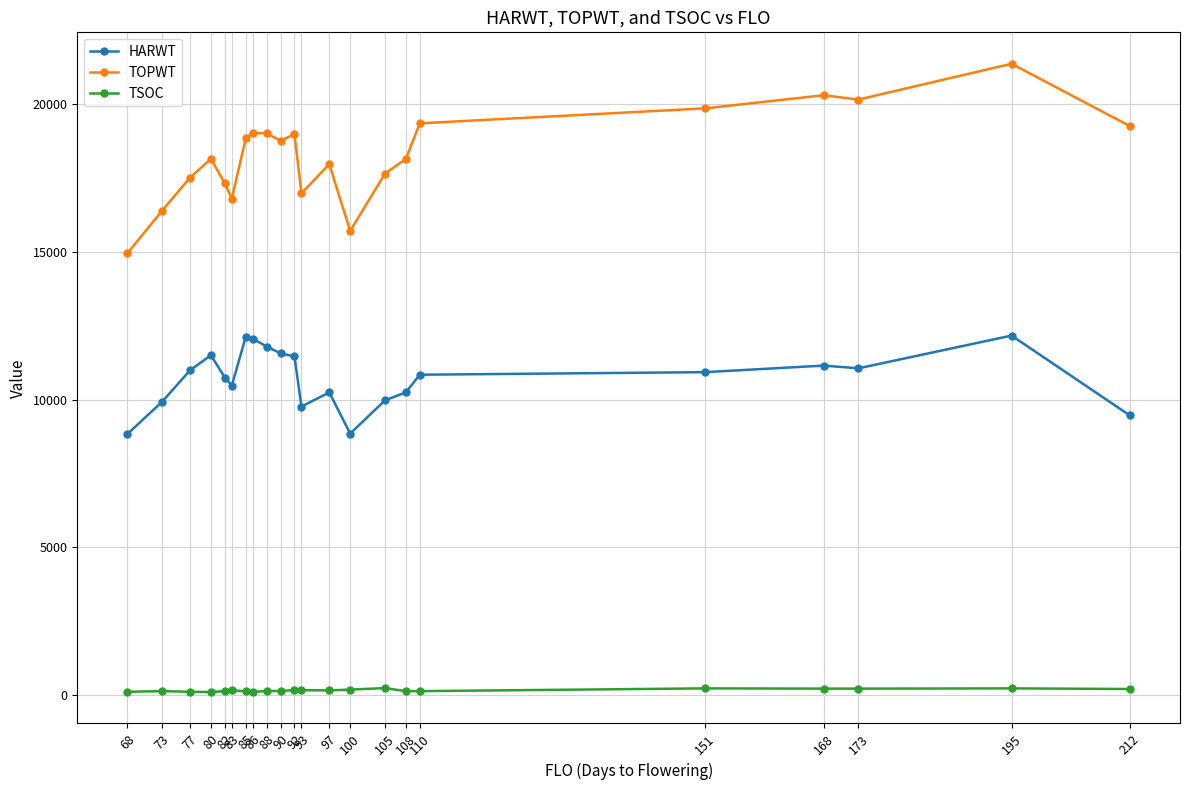

Count the number of data series in this chart.

3